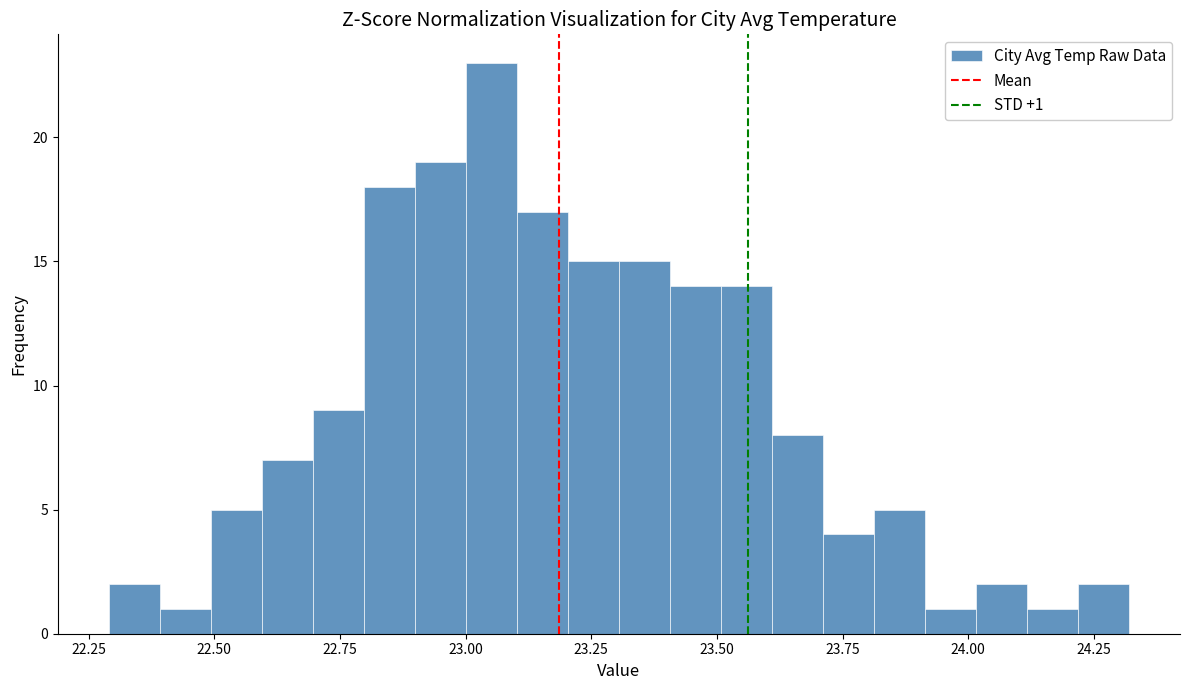

Read against the x-axis, roughly where is the centre of the tallest bar?

23.05